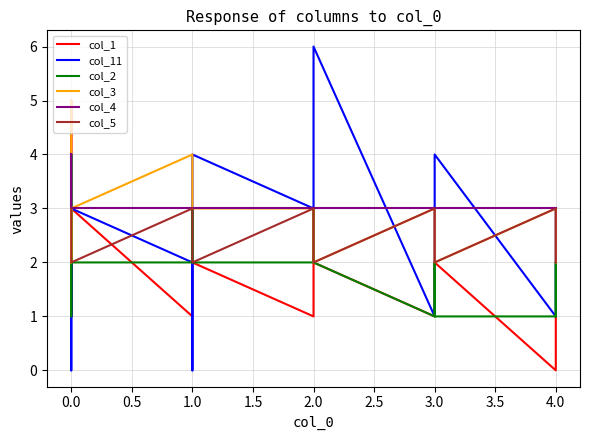

How many series are shown in this chart?

6